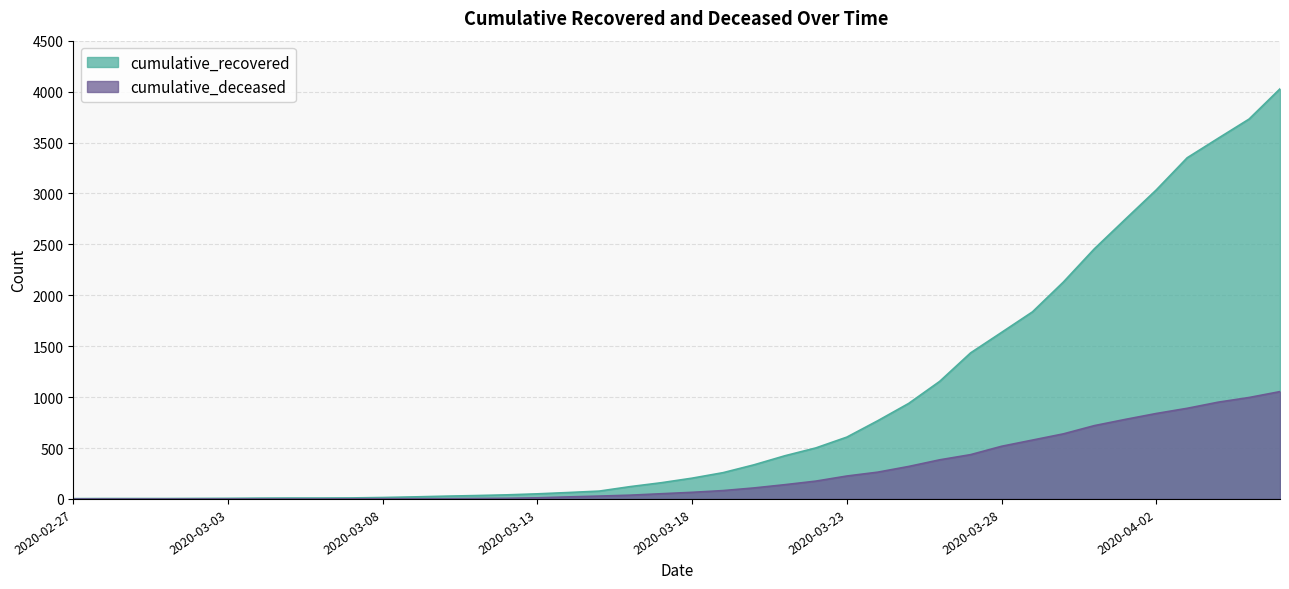

Which category has the highest value across all series?

2020-04-06